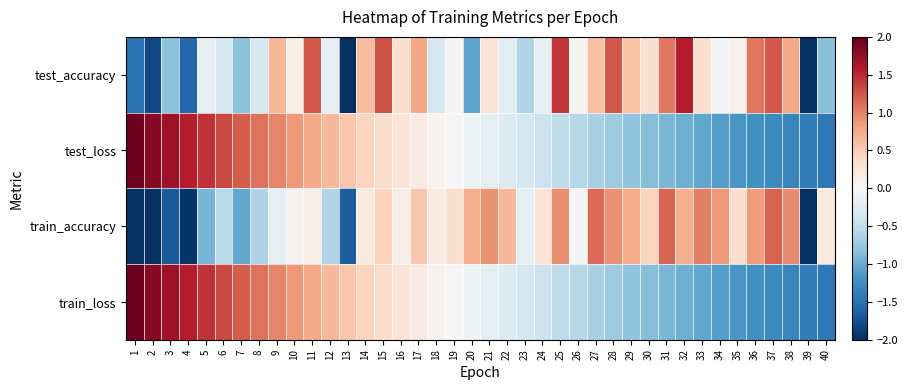

Between 31 and 34, which series saw the biggest shift?

test_accuracy